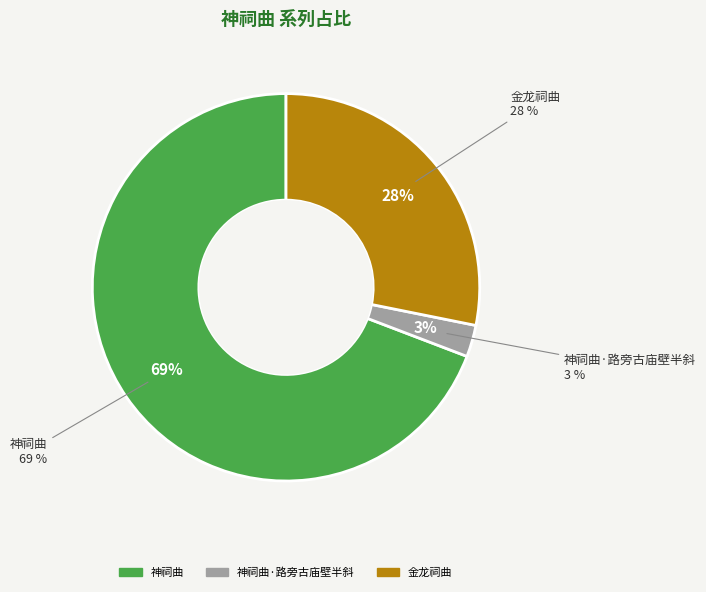

What percentage is NOT represented by 神祠曲?

30.8%